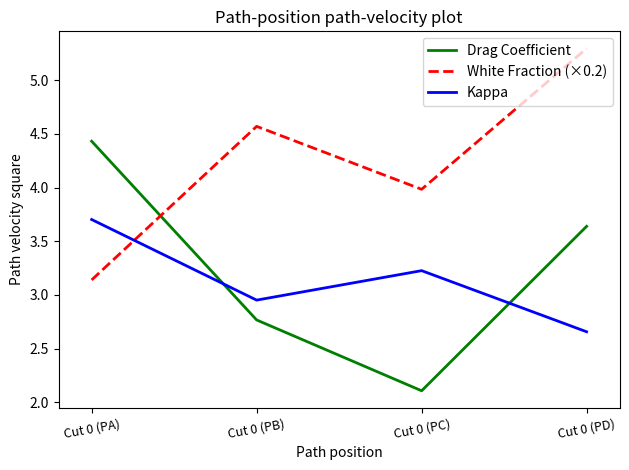

What is the greatest value displayed?

5.3